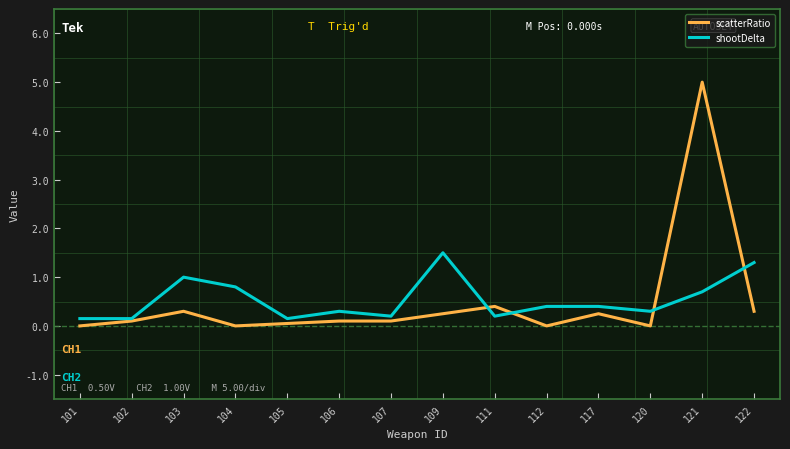

List the series in order of their peak value, highest first.

scatterRatio, shootDelta